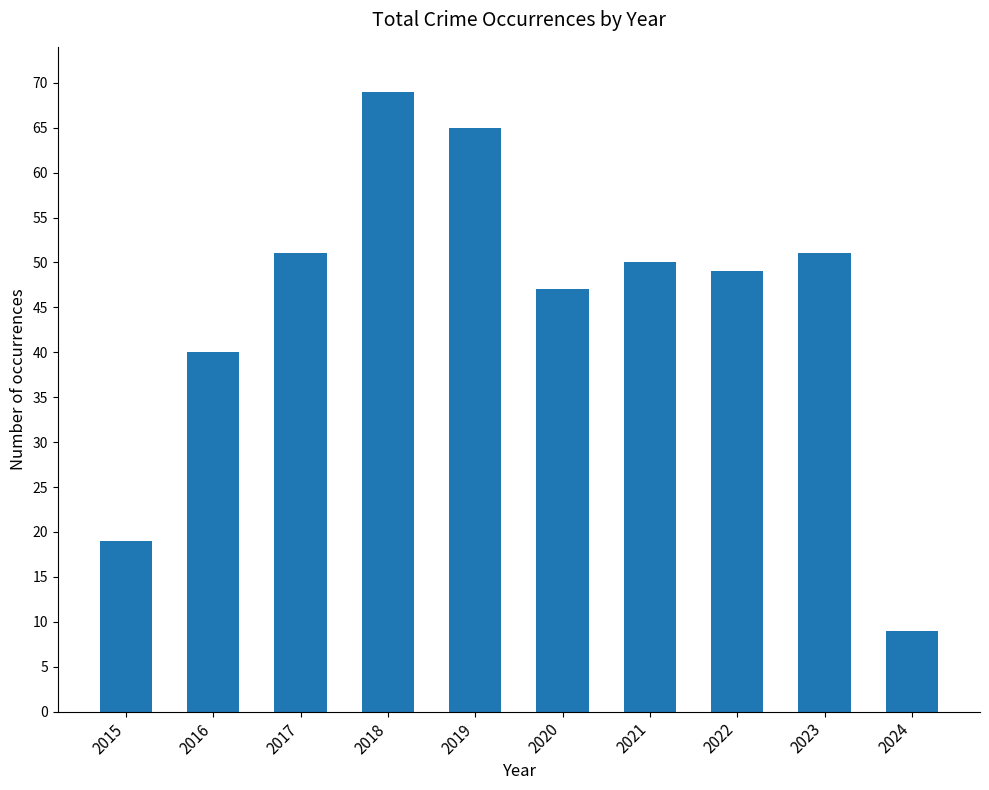

True or false: the data shows 88 at 2021.

False